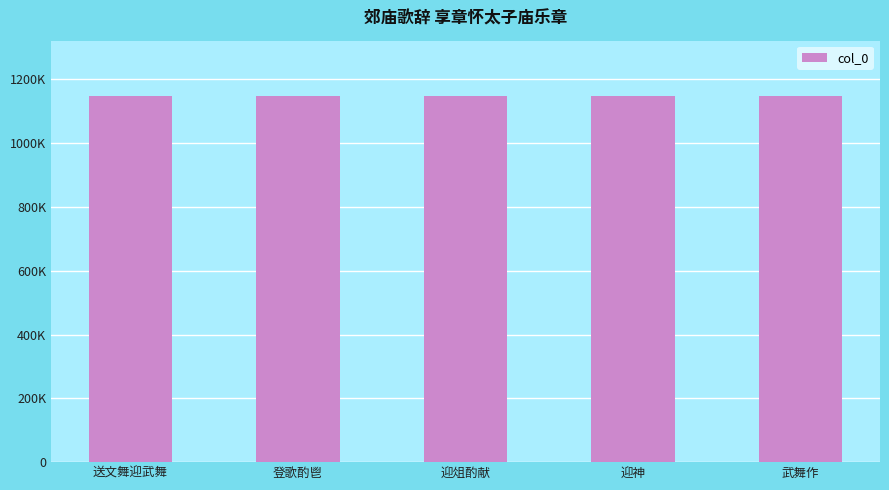

What is the value of the 3rd bar from the left?

1148559